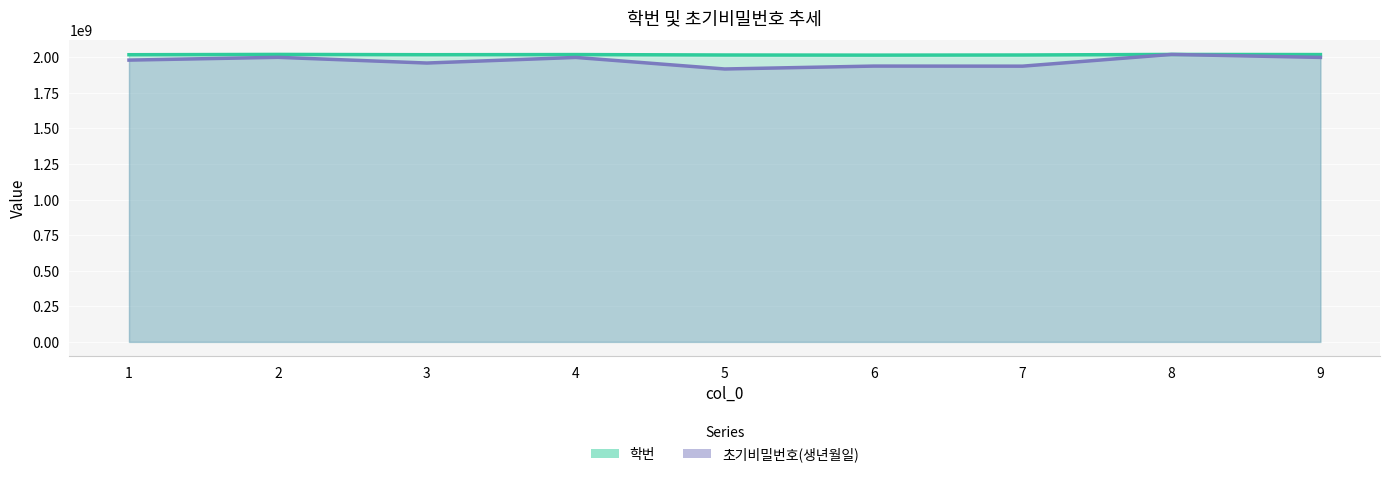

At which label does 초기비밀번호(생년월일) first exceed 1979225968?

1